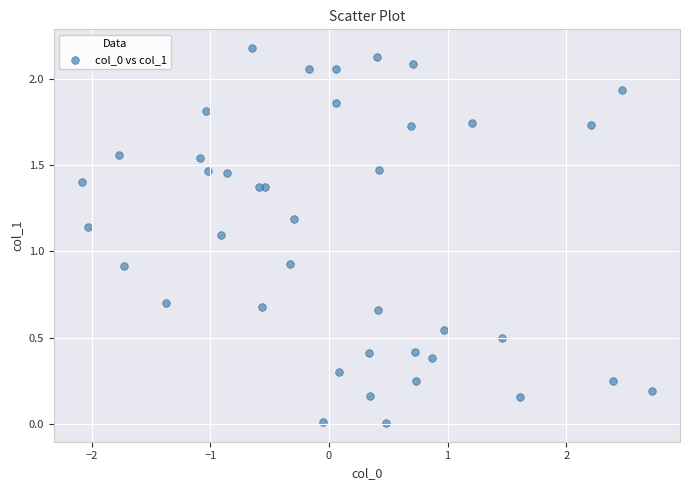

What is the range of X values (max minus min)?

4.8